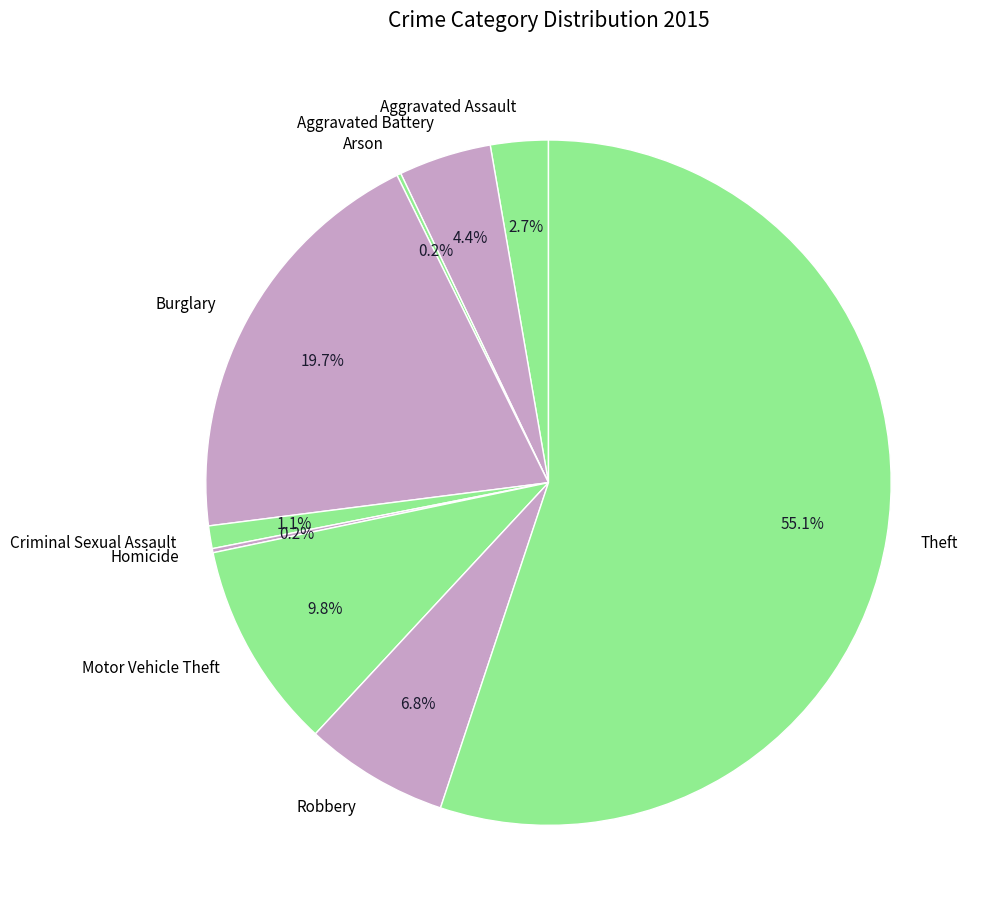

What is the largest slice in the pie chart?

Theft